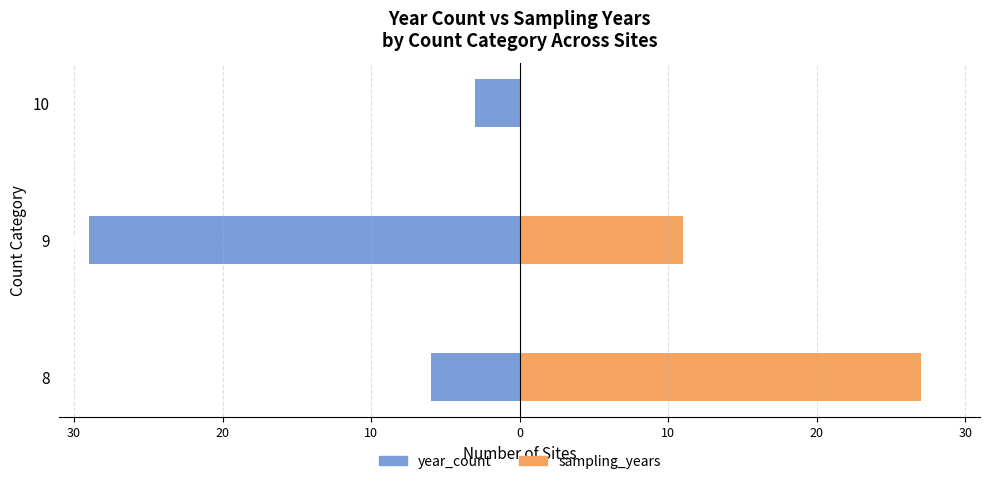

How many data points in year_count are above -6?

1